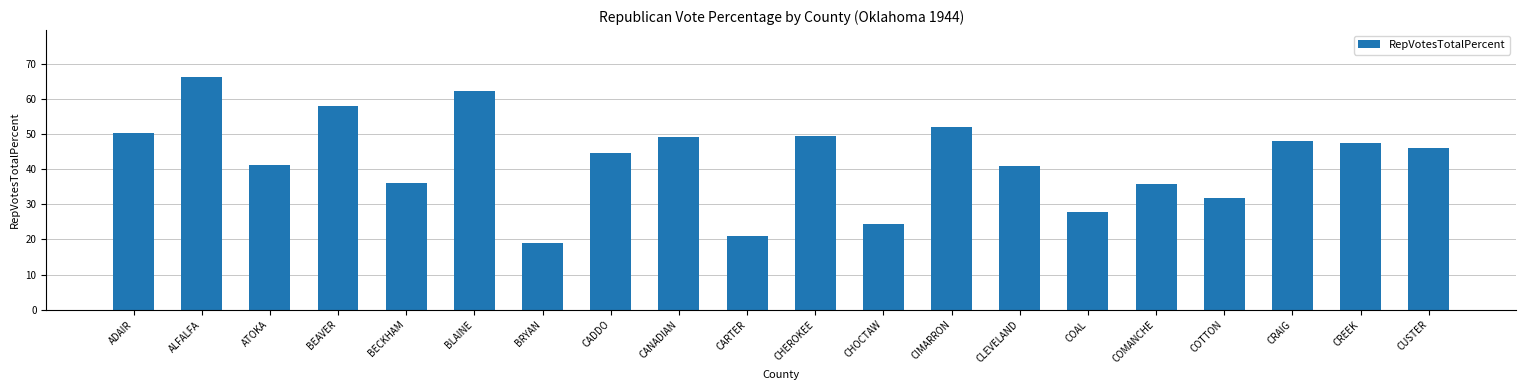

Between ALFALFA and CHOCTAW, which is larger?

ALFALFA